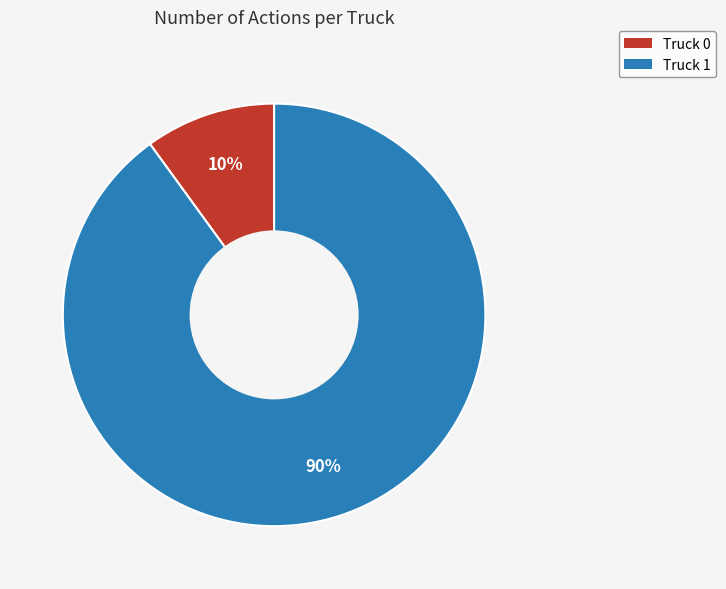

The Truck 1 slice represents 82% of the pie. True or false?

False